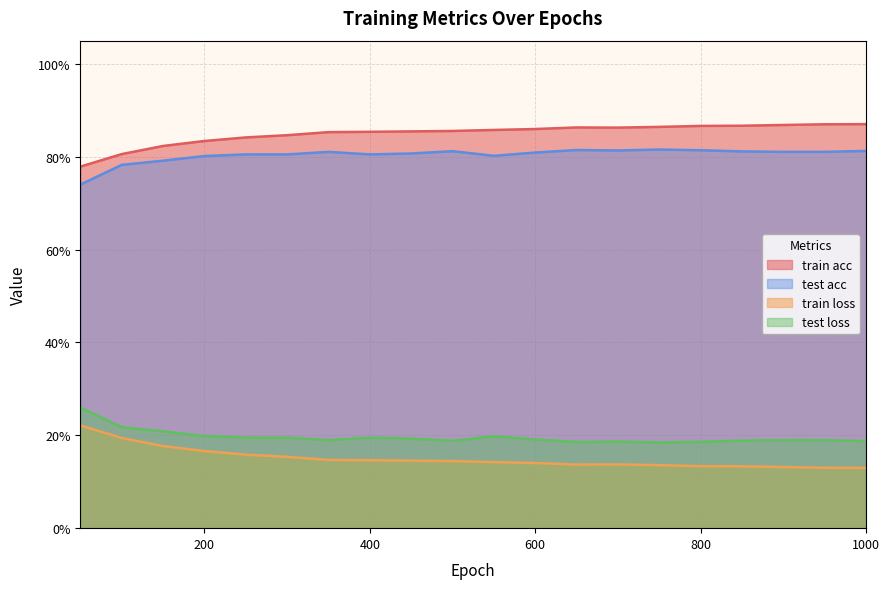

Does the chart have visible grid lines?

Yes